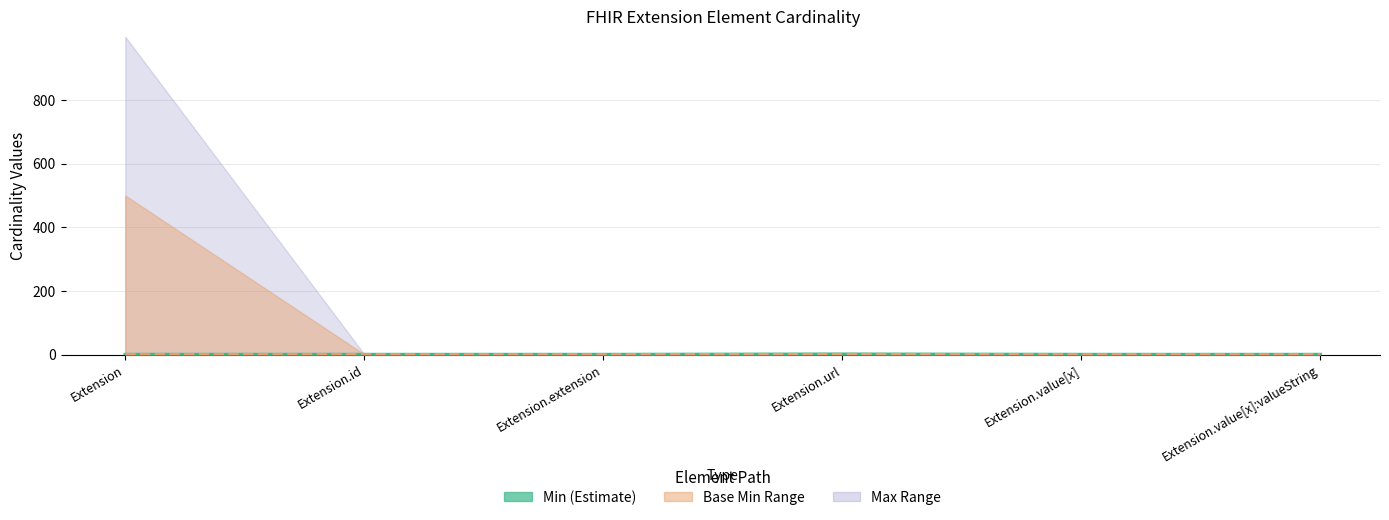

How many Min values are between 0 and 1?

6